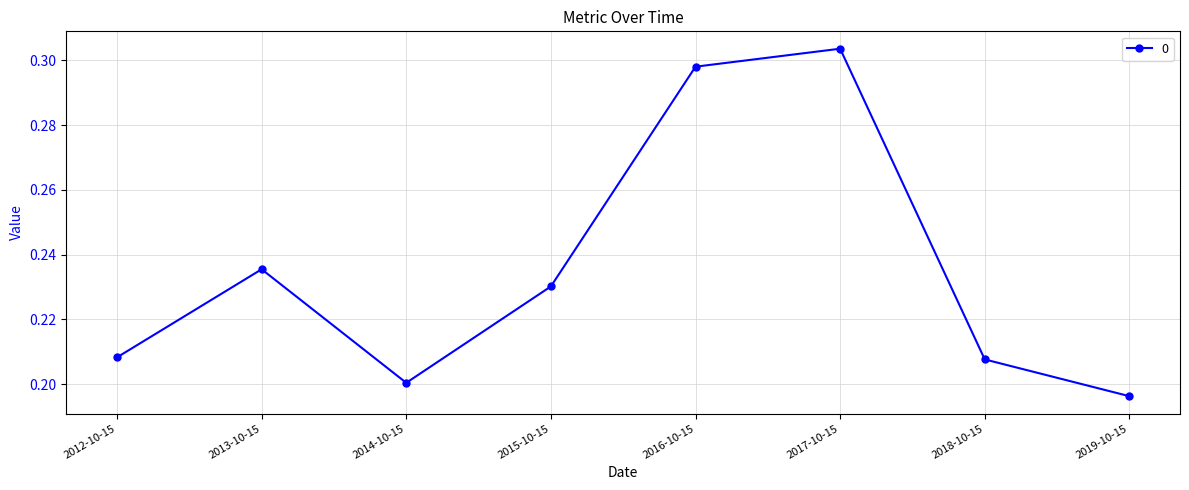

Which category has the lowest value across all series?

2019-10-15